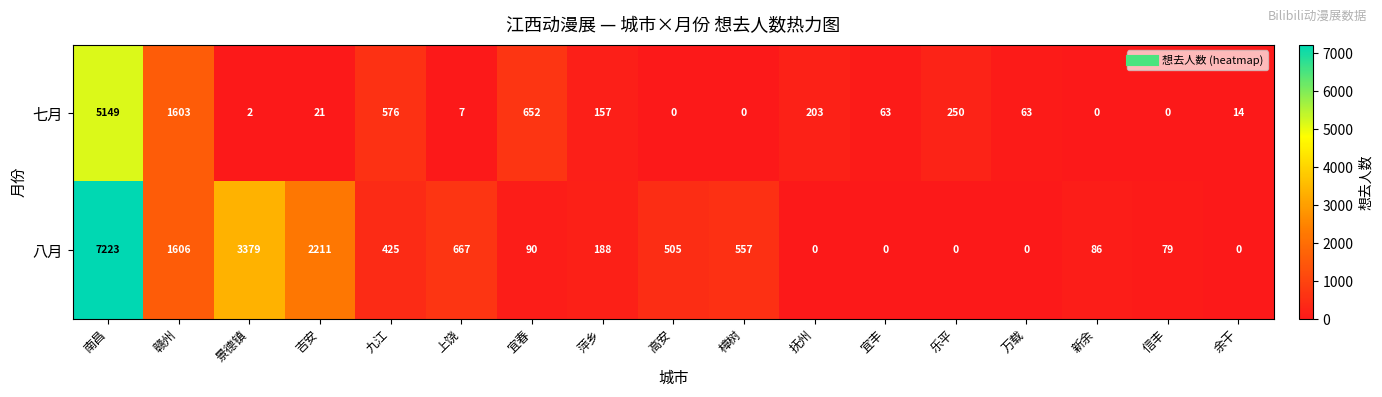

What is the spread (max minus min) of values at 余干?

14